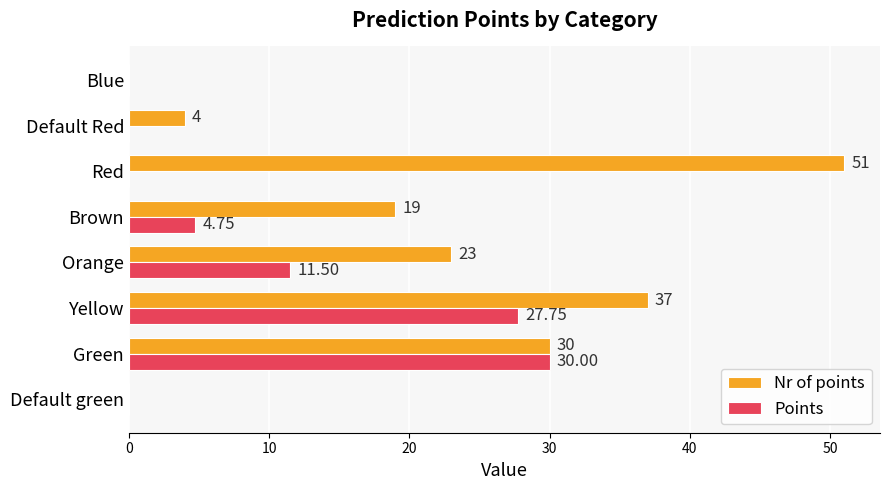

Where is Nr of points nearest to the value 25?

Orange